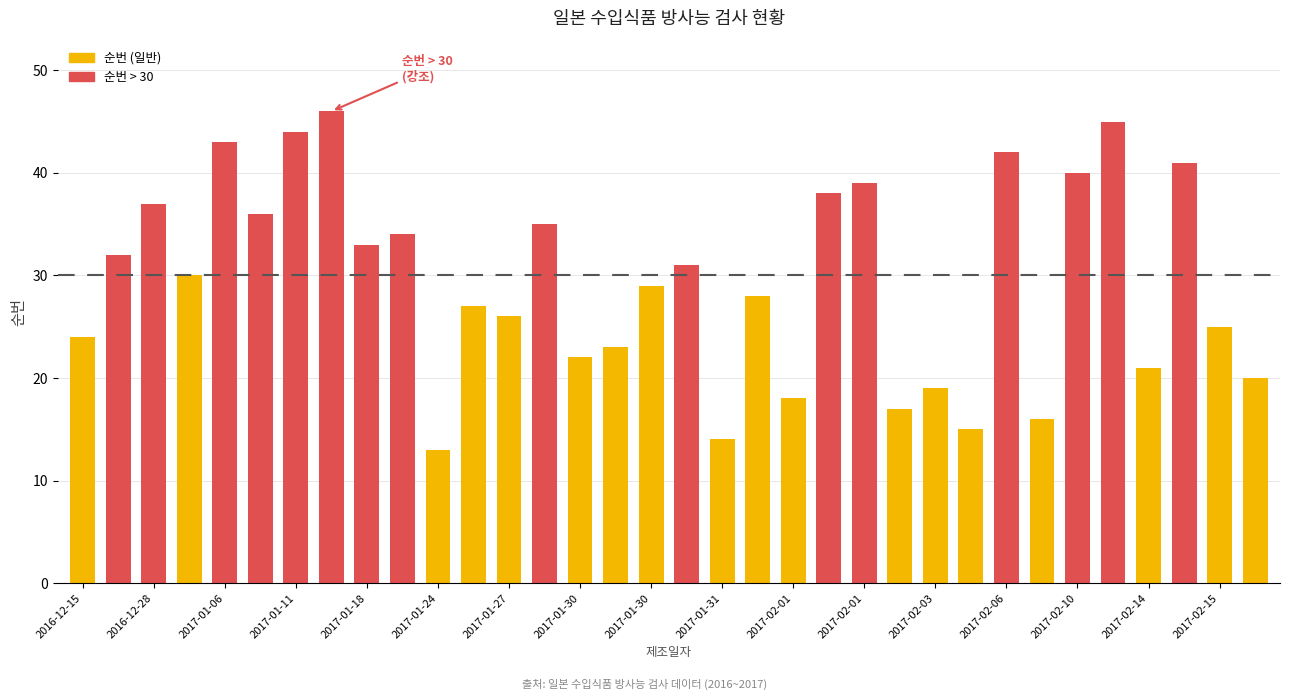

What is the greatest value displayed?

46